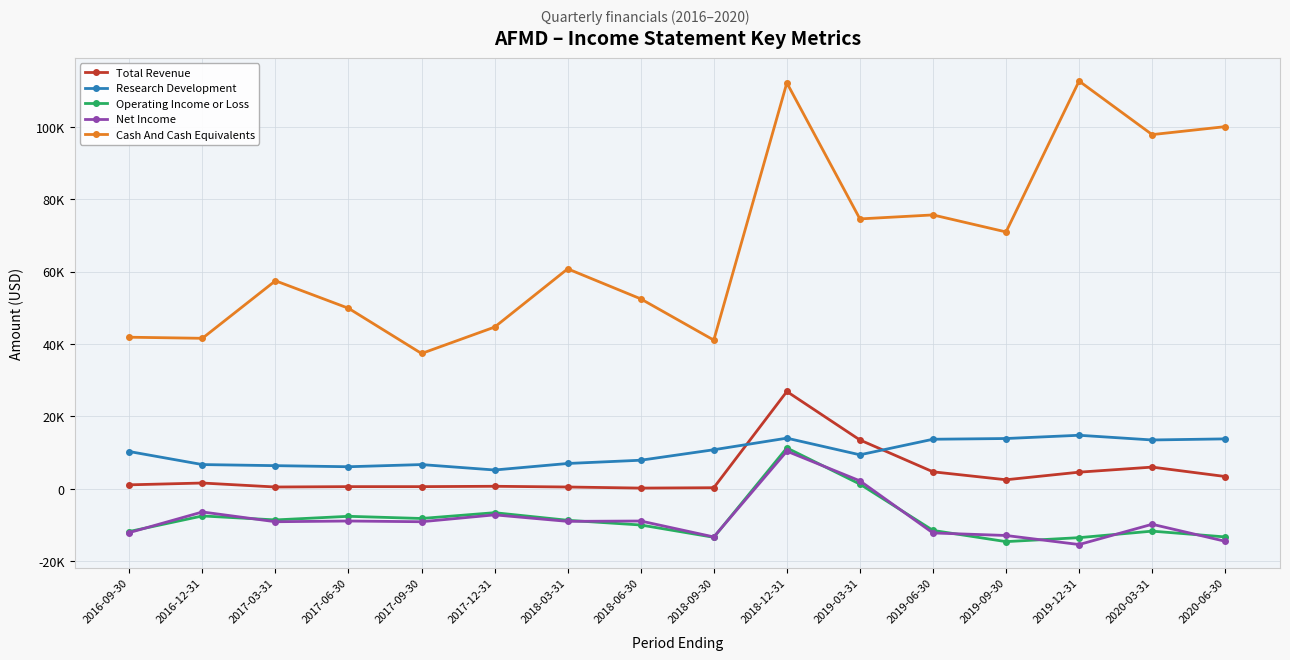

What is the total value across all series at 2019-03-31?

101000